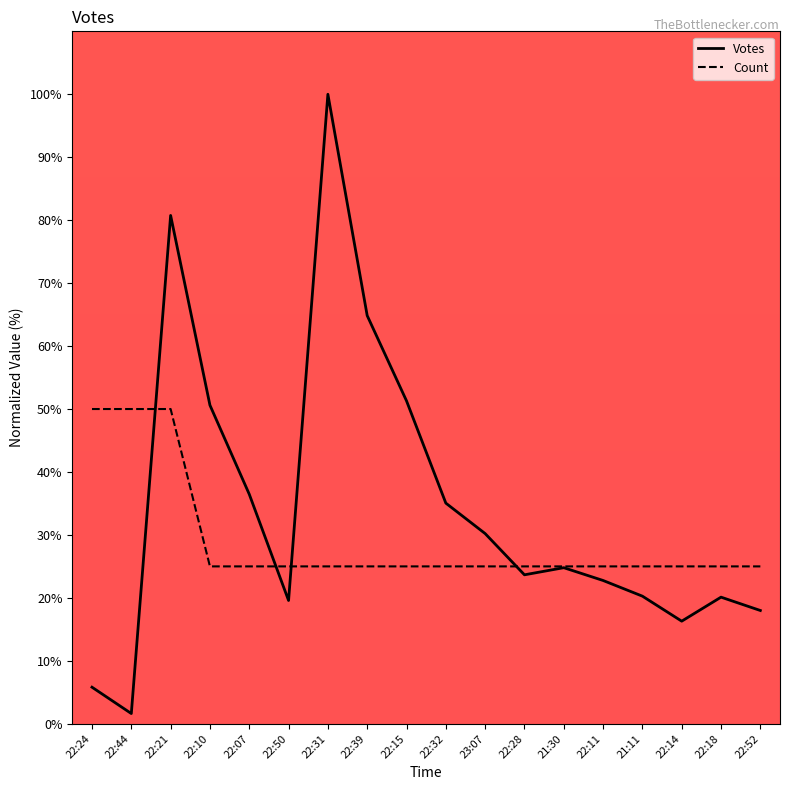

What is the difference between the highest and lowest values at 22:50?

5.4